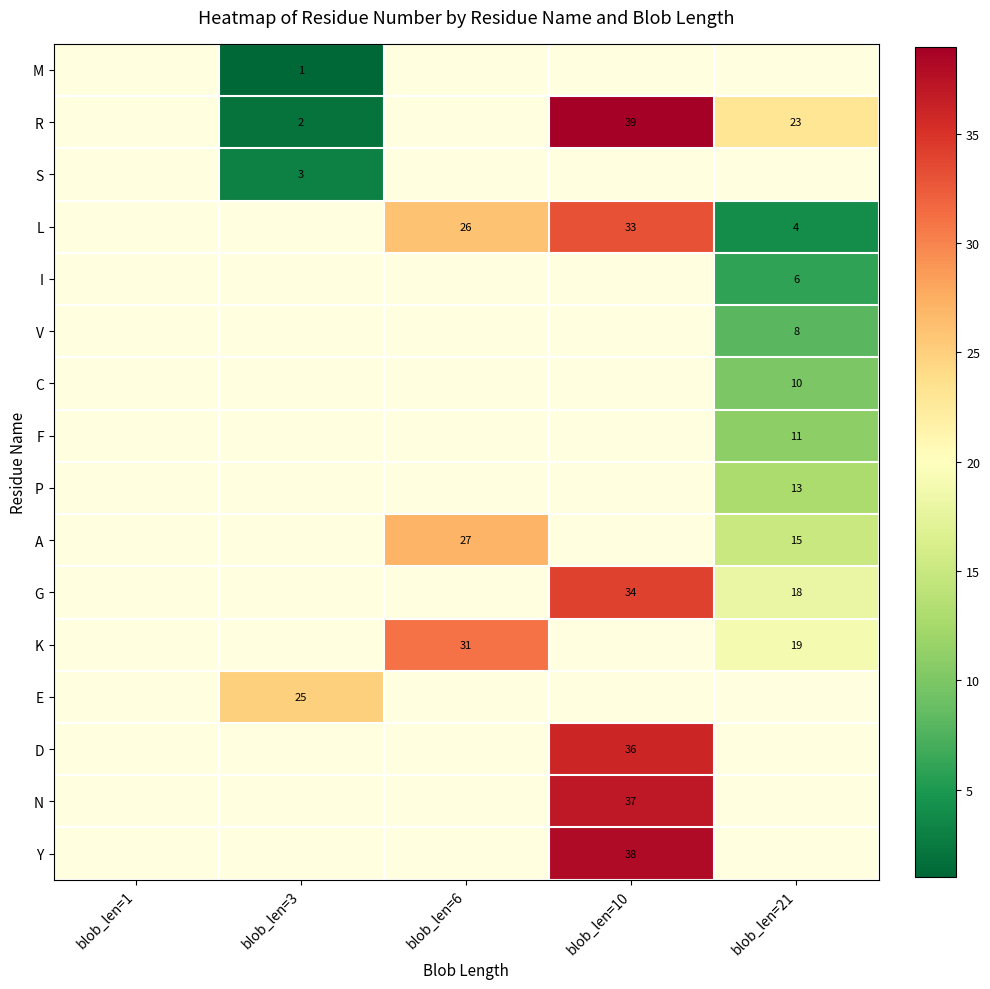

How many categories are shown in the chart?

5